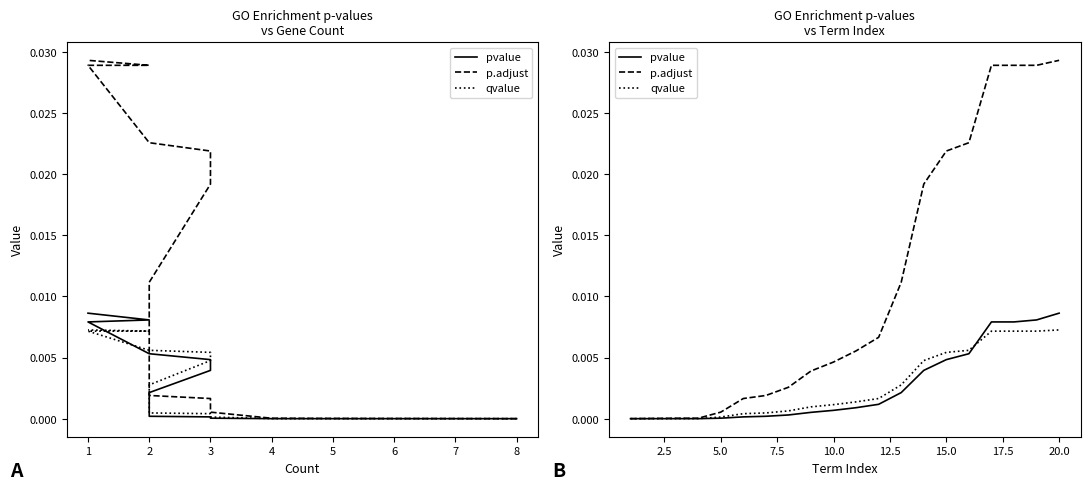

Rank the series by their maximum value, from lowest to highest.

qvalue, pvalue, p.adjust